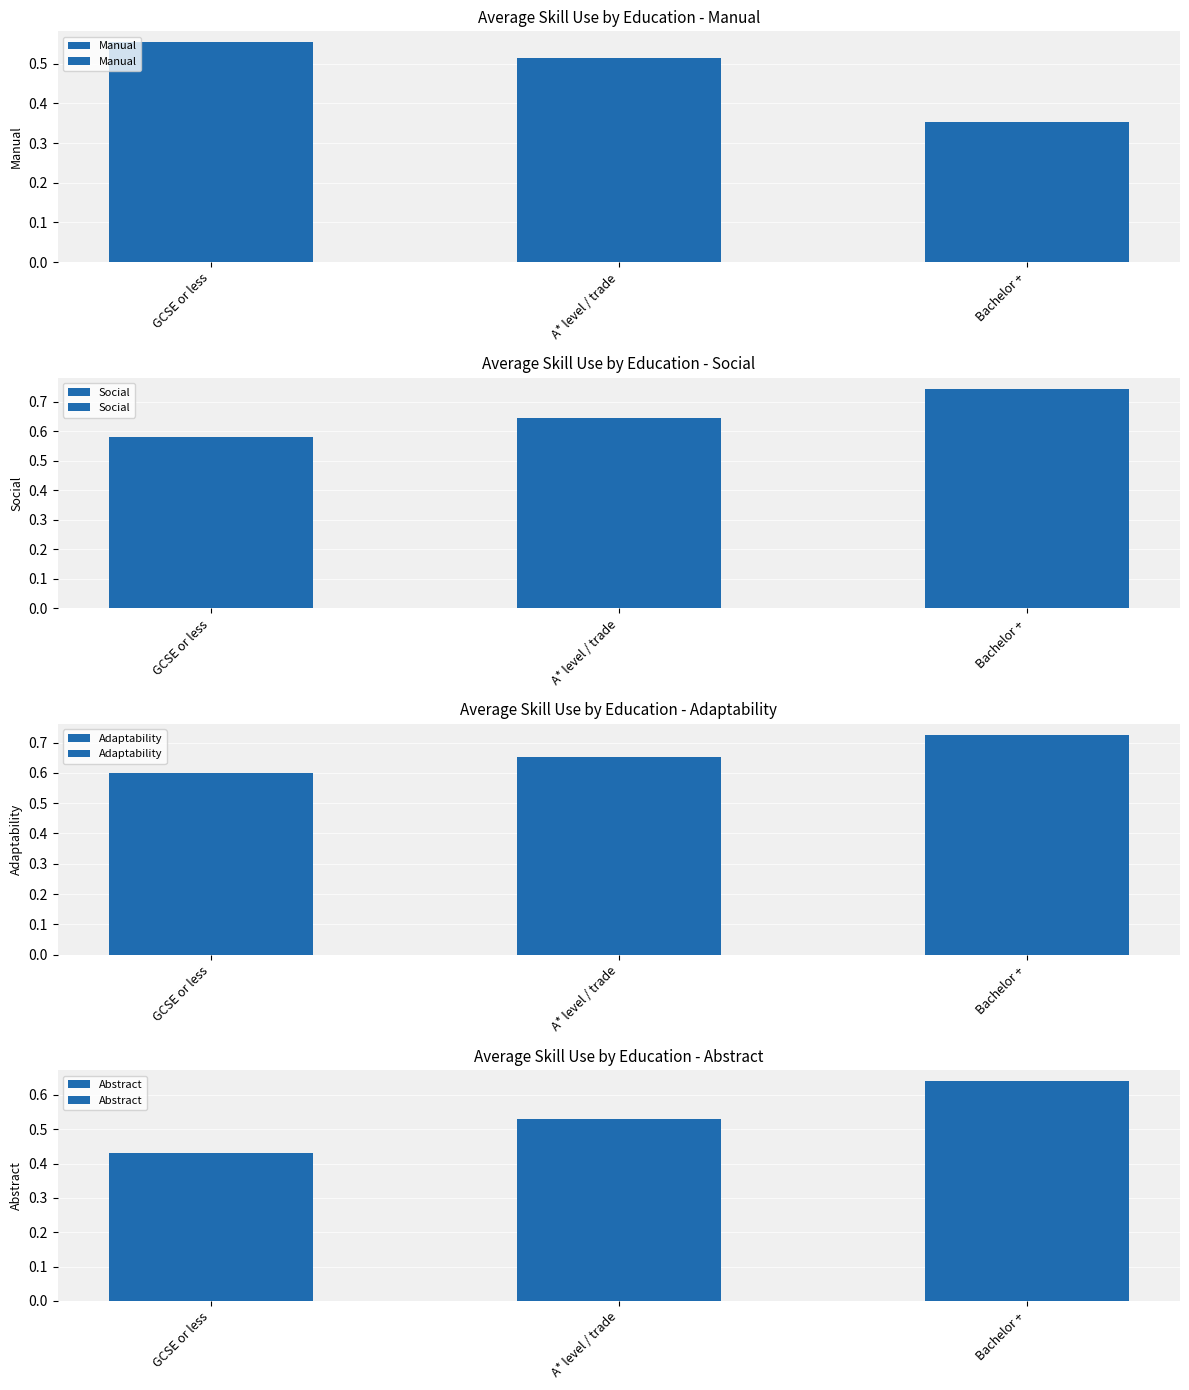

How many Adaptability values are between 0 and 1?

3